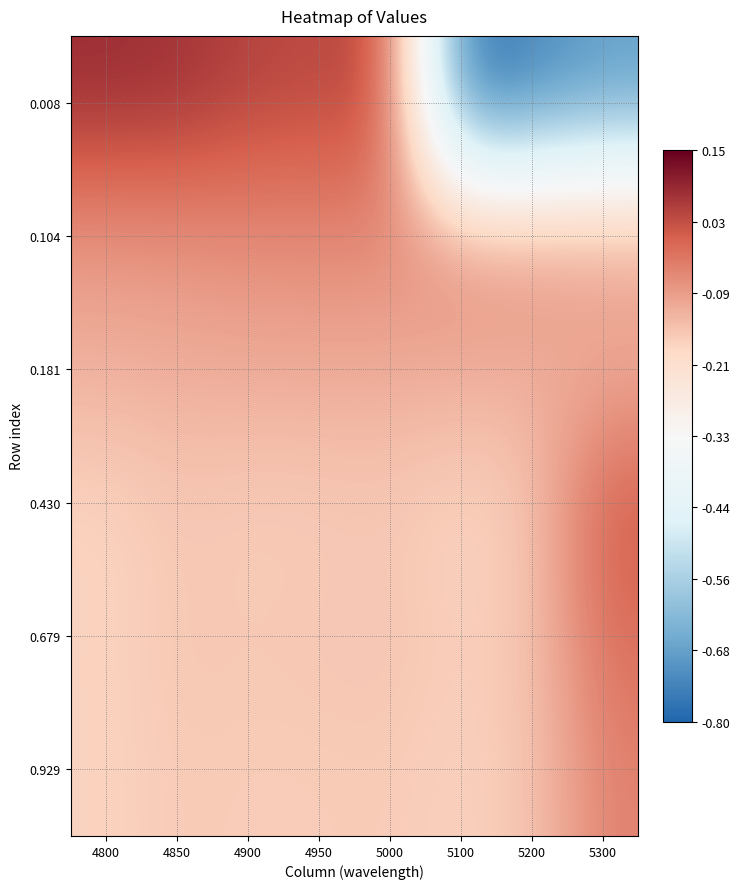

What is the maximum value shown in the chart?

0.1